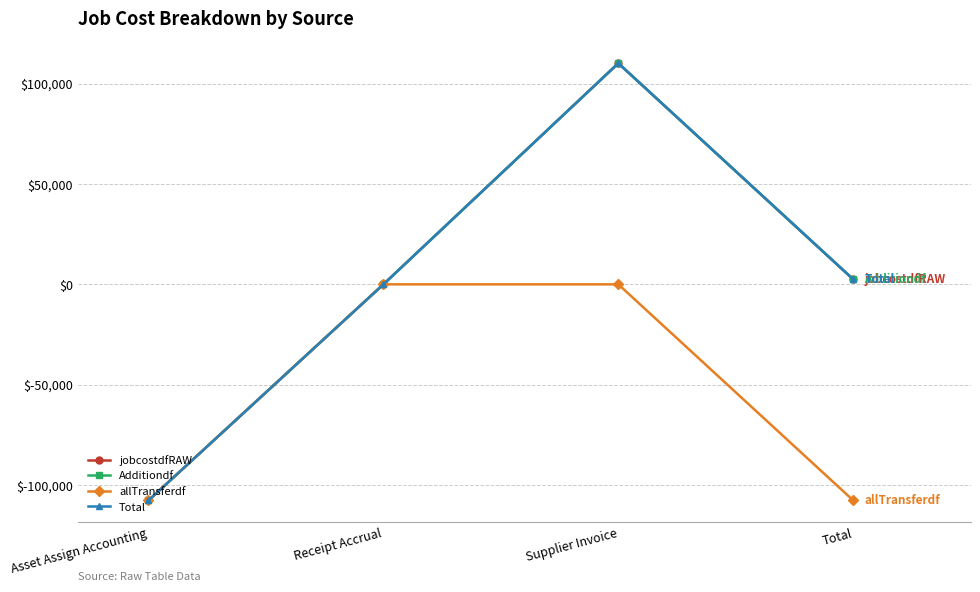

What position from the left is Receipt Accrual?

2